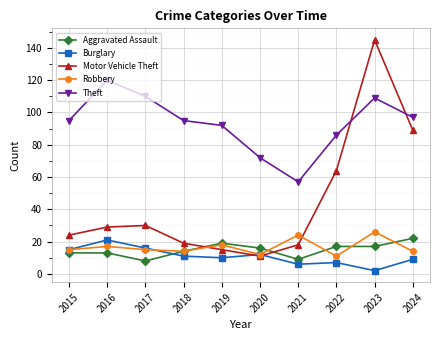

Where is the first local minimum for Aggravated Assault?

2017